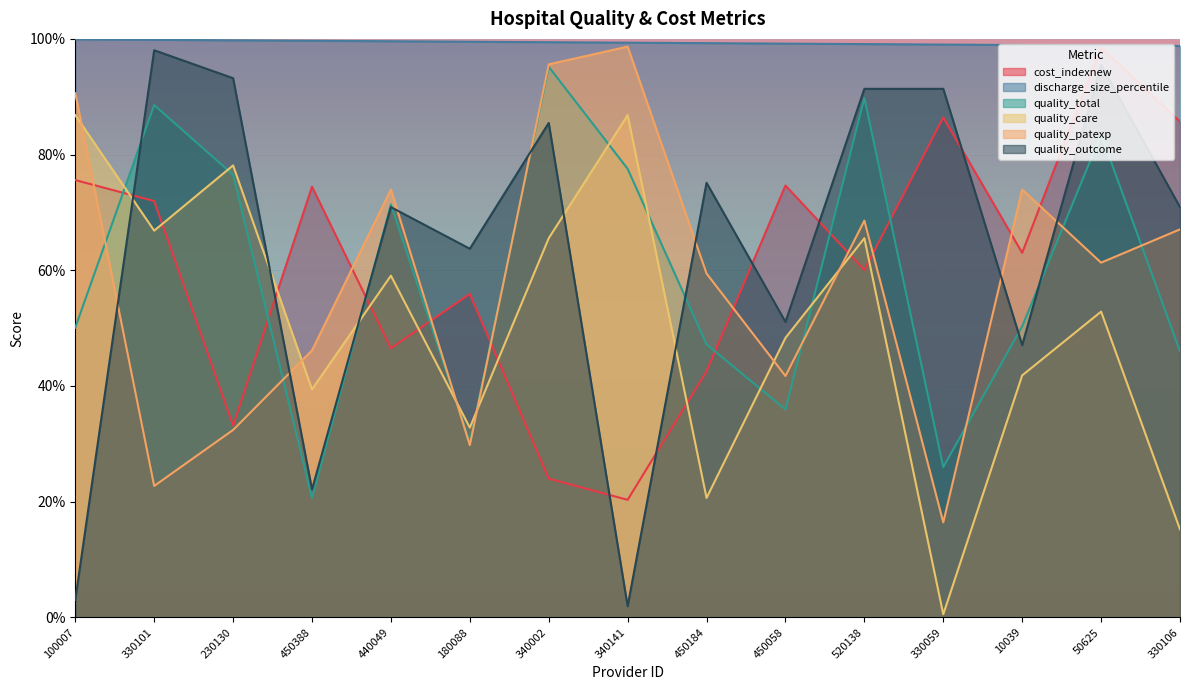

What is the difference between the highest and lowest values at 340002?

0.8